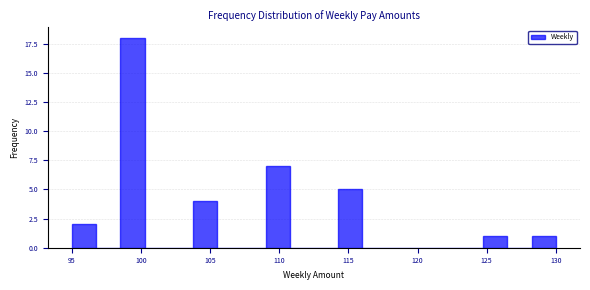

Around what value on the x-axis is the tallest bar? Give the approximate position of its centre, as read against the axis.

99.5